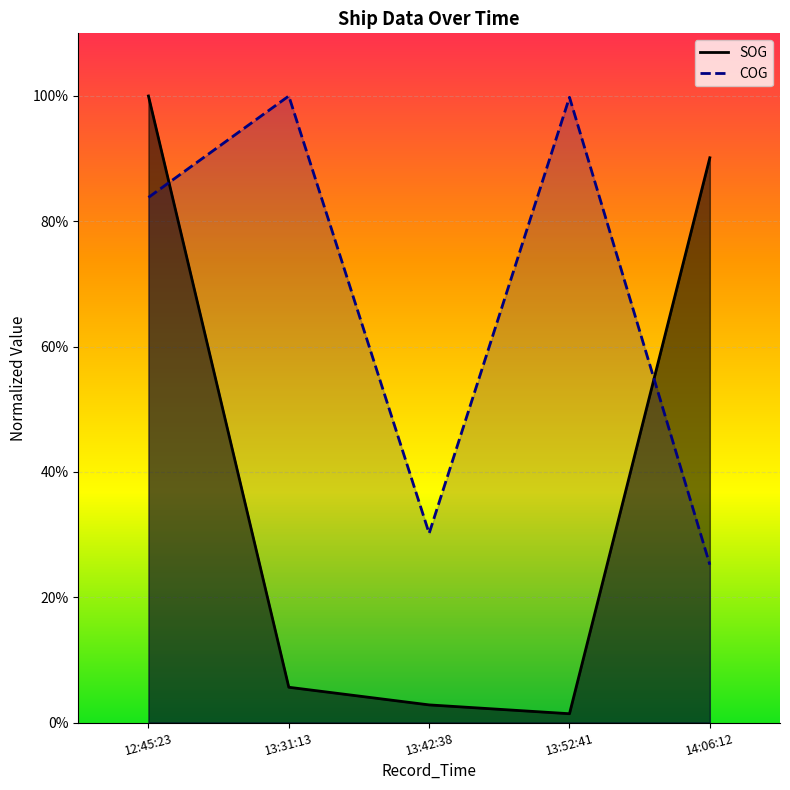

True or false: SOG has more than 1 interior local peaks.

False